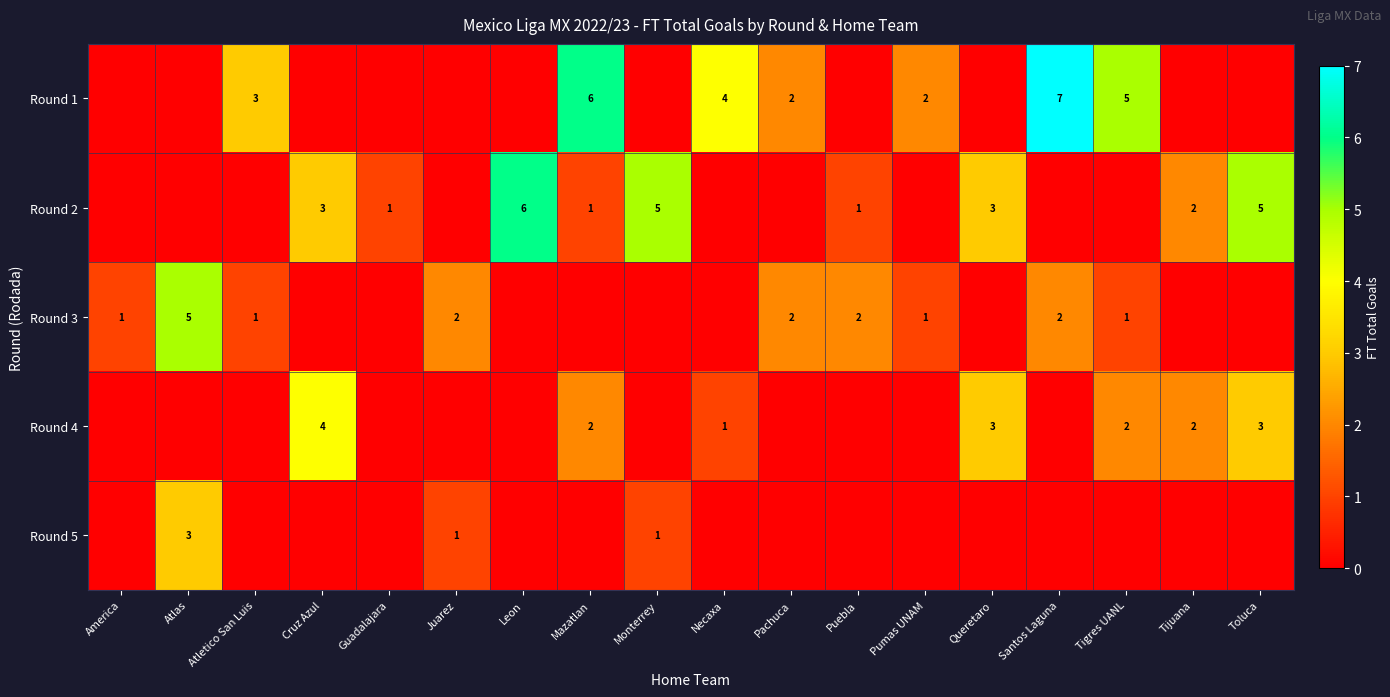

Reading left to right, transcribe all the data shown in this chart.

row_0: 0	0	3	0	0	0	0	6	0	4	2	0	2	0	7	5	0	0
row_1: 0	0	0	3	1	0	6	1	5	0	0	1	0	3	0	0	2	5
row_2: 1	5	1	0	0	2	0	0	0	0	2	2	1	0	2	1	0	0
row_3: 0	0	0	4	0	0	0	2	0	1	0	0	0	3	0	2	2	3
row_4: 0	3	0	0	0	1	0	0	1	0	0	0	0	0	0	0	0	0